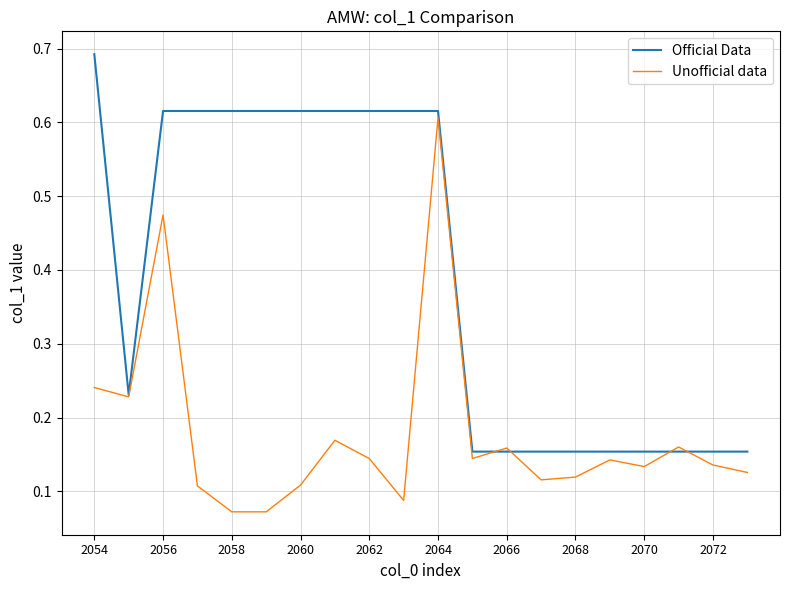

What is the sum of all Unofficial data values?

3.5